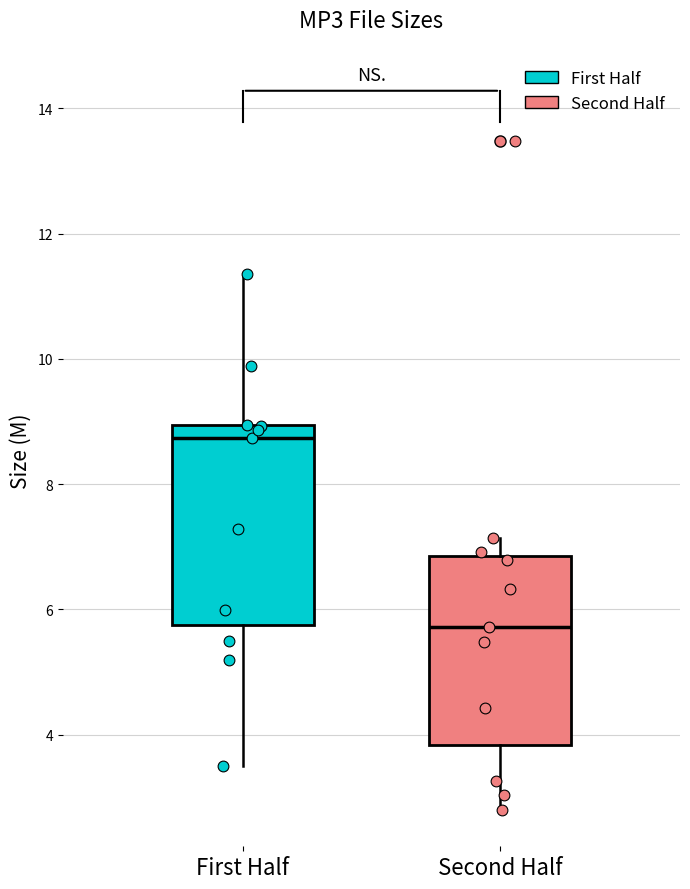

Which box's median line is the lowest?

Second Half